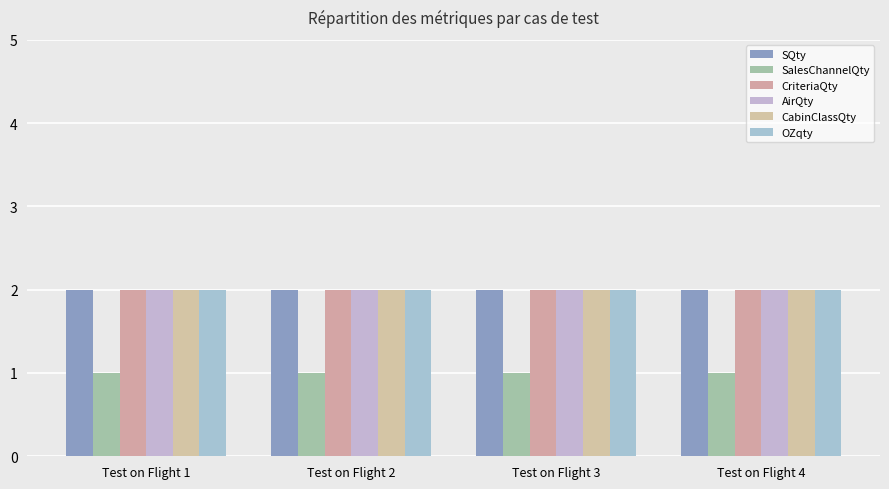

List the labels in order of SalesChannelQty value, smallest first.

Test on Flight 1, Test on Flight 2, Test on Flight 3, Test on Flight 4